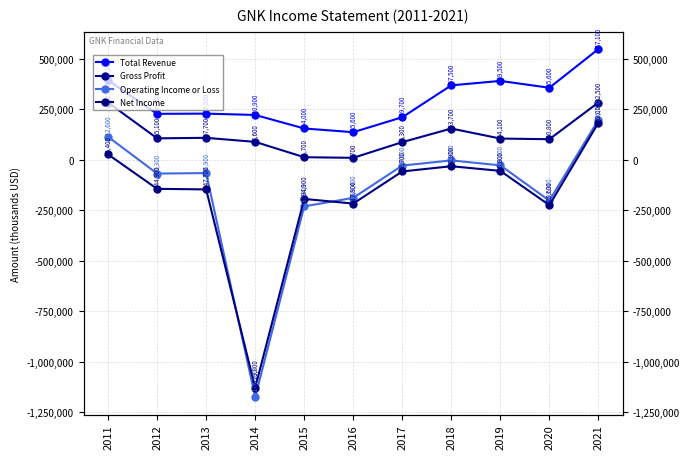

True or false: Net Income and Gross Profit intersect in this chart.

False